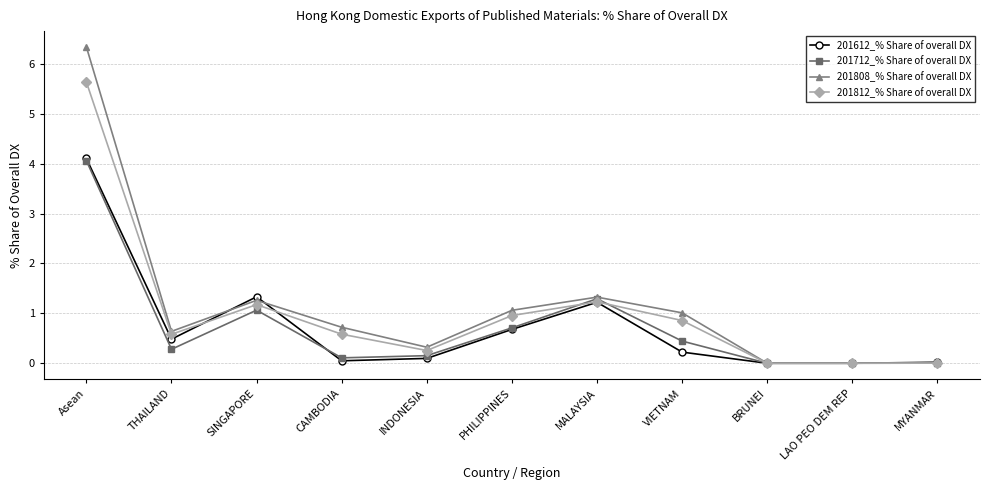

How many categories are shown in the chart?

11